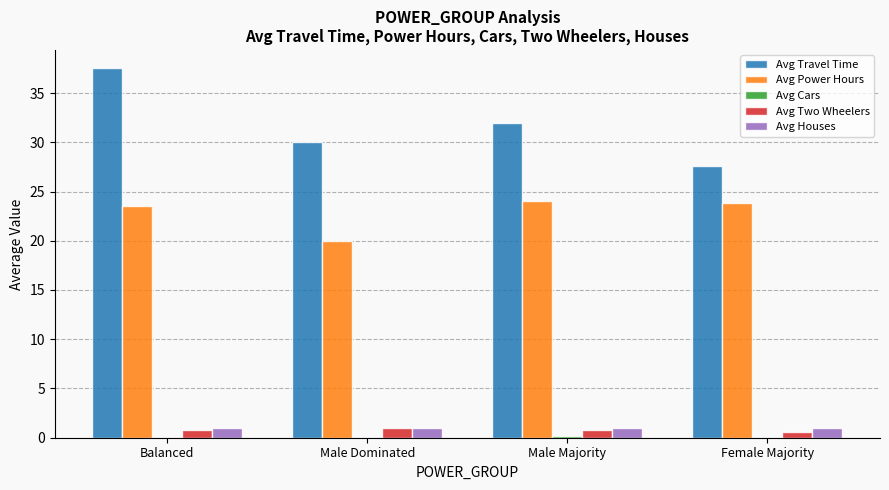

The value of Avg Travel Time at Male Dominated is 30.0. True or false?

True